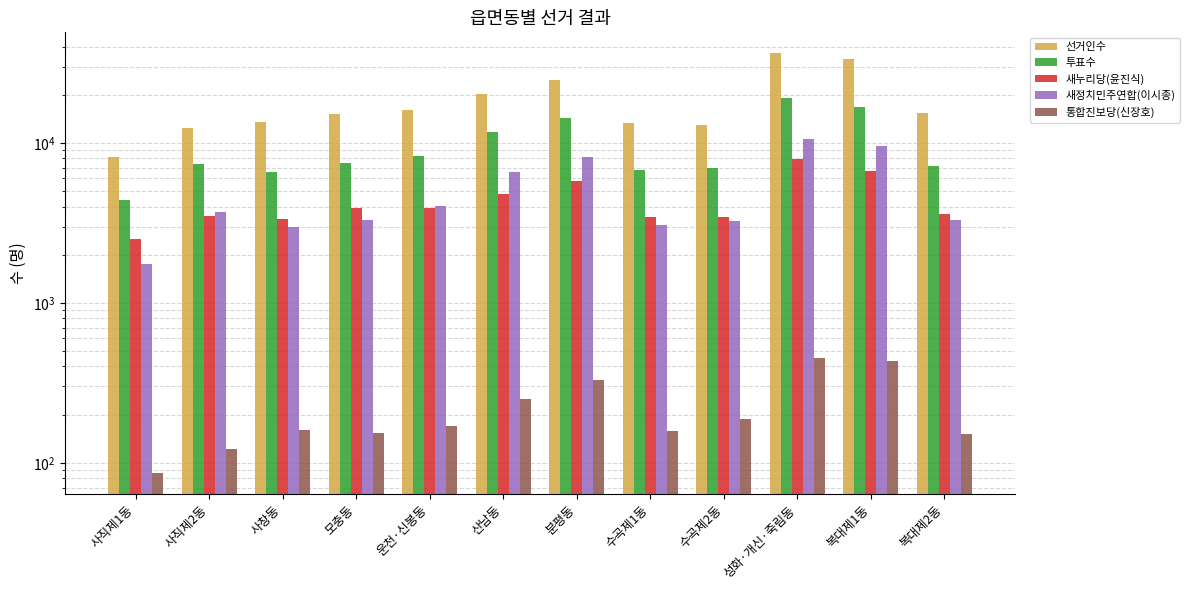

What is the value of the 통합진보당(신장호) bar at the 1st from the left?

86